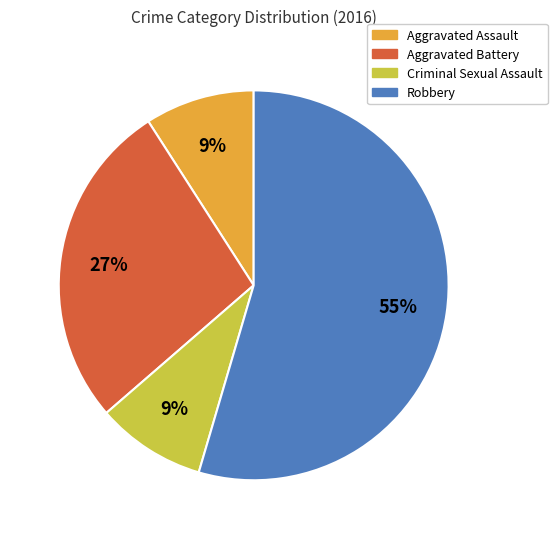

How many slices are in this pie chart?

4